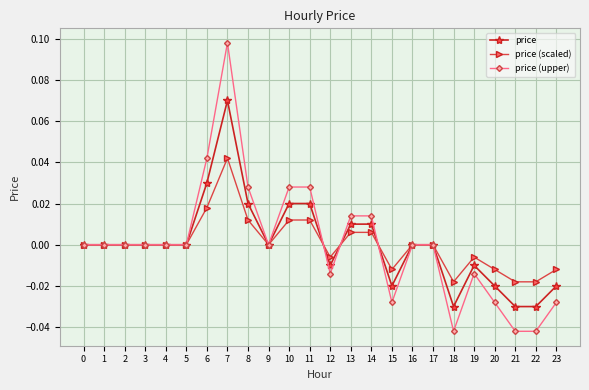

How many data points does each series have?

24